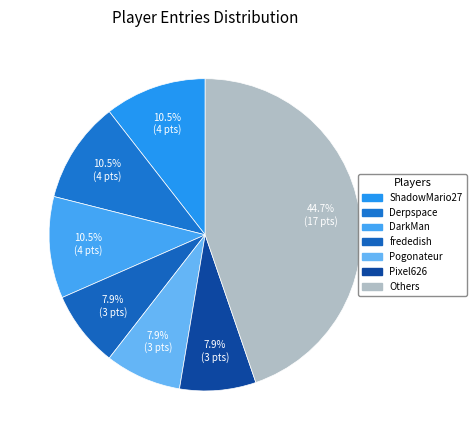

The frededish slice represents 14% of the pie. True or false?

False